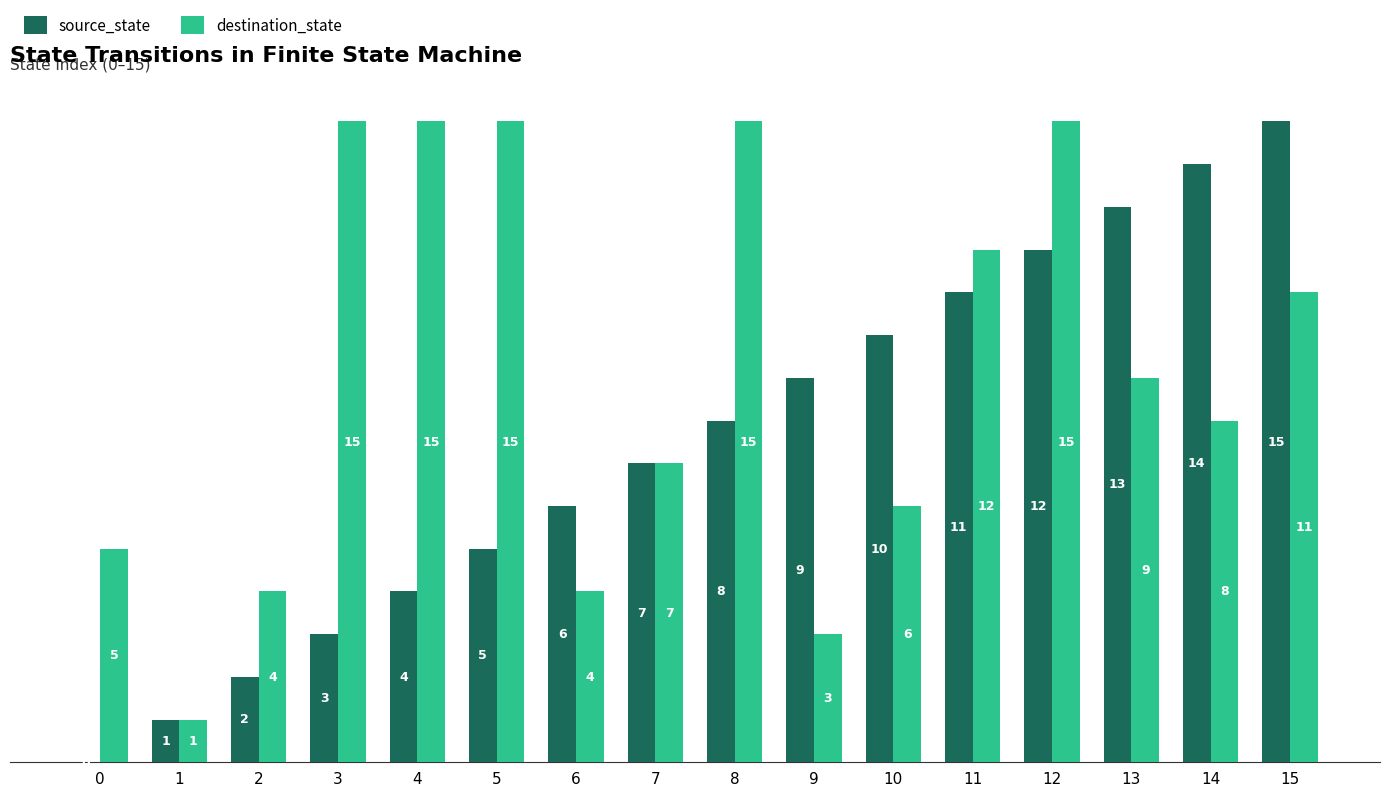

The value of destination_state at 4 is 15. True or false?

True